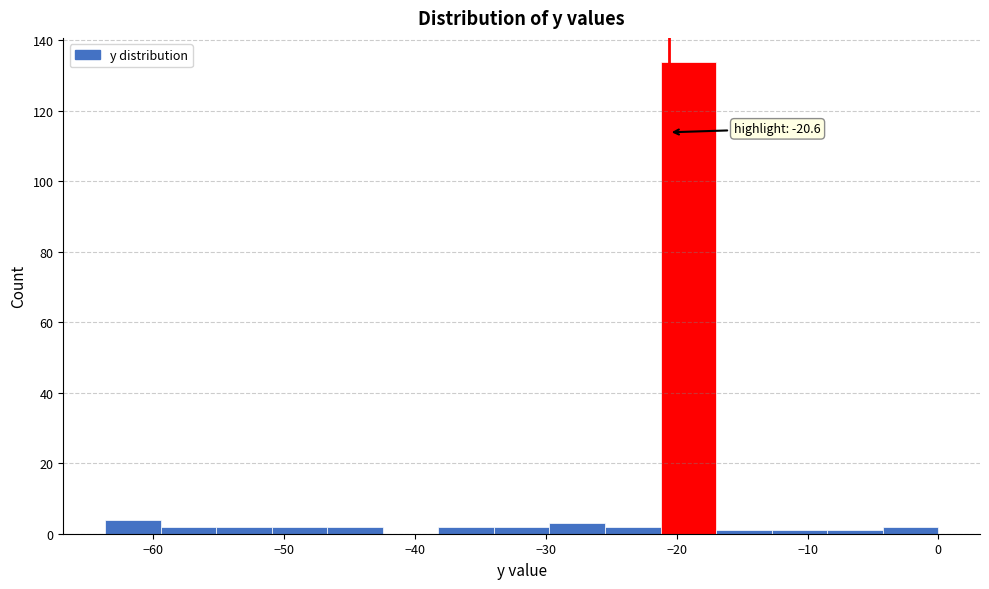

Which range on the x-axis has the tallest bar?

-21 to -17